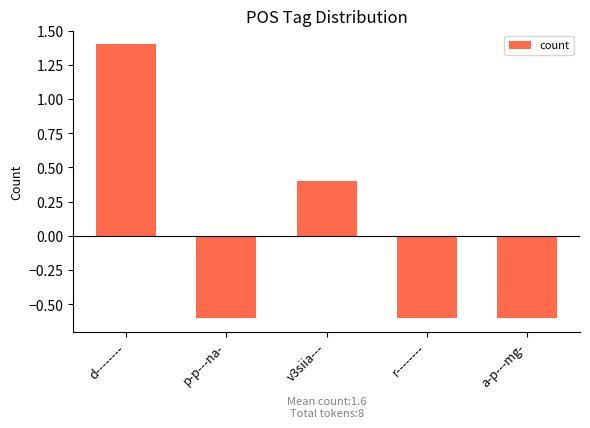

The chart shows a value of -0.6 at a-p---mg-. True or false?

True